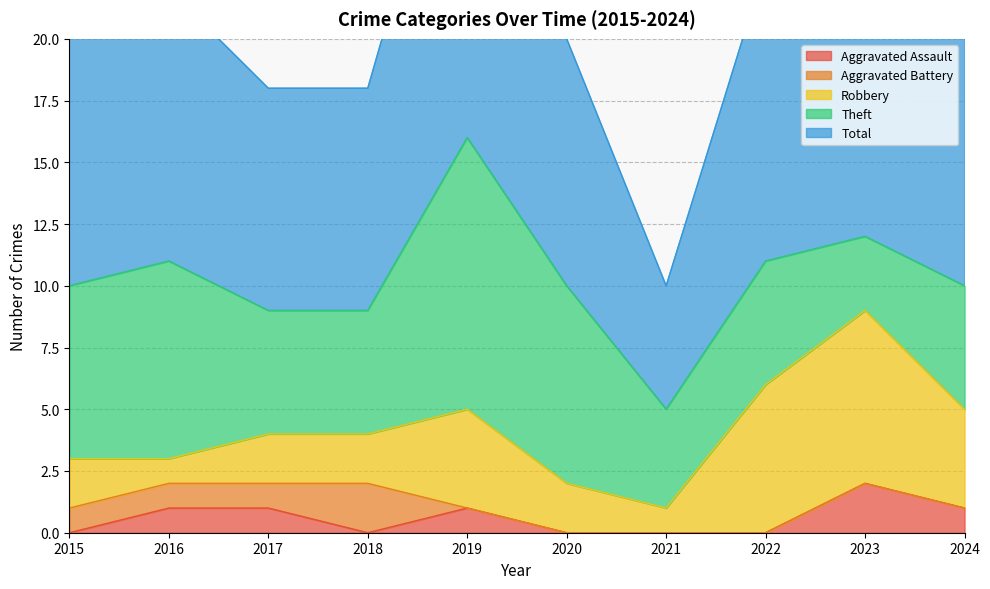

Reading left to right, list all the values displayed in this chart.

Aggravated Assault: 0	1	1	0	1	0	0	0	2	1
Aggravated Battery: 1	1	1	2	0	0	0	0	0	0
Robbery: 2	1	2	2	4	2	1	6	7	4
Theft: 7	8	5	5	11	8	4	5	3	5
Total: 10	11	9	9	16	10	5	12	12	10